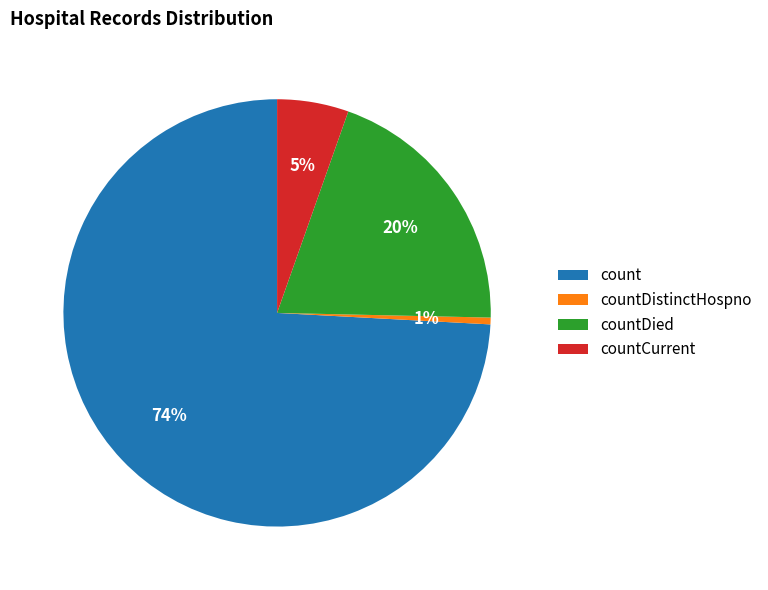

Count the number of slices in the pie.

4